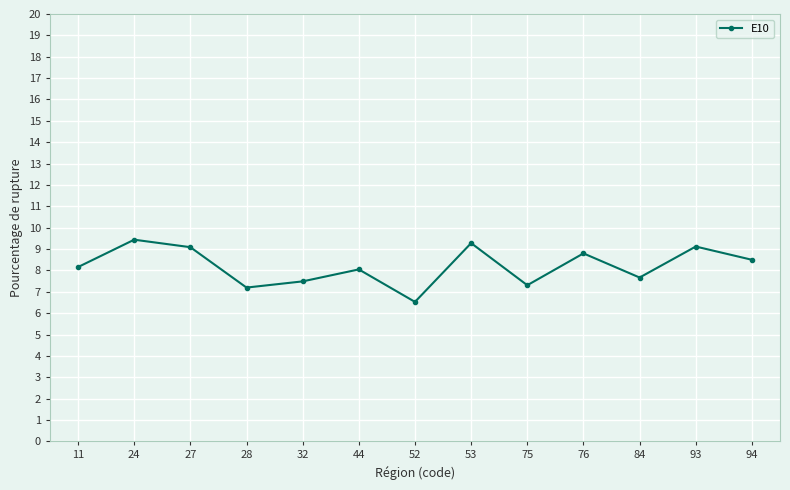

What is the ratio of the value at 24 to the value at 94?

1.1